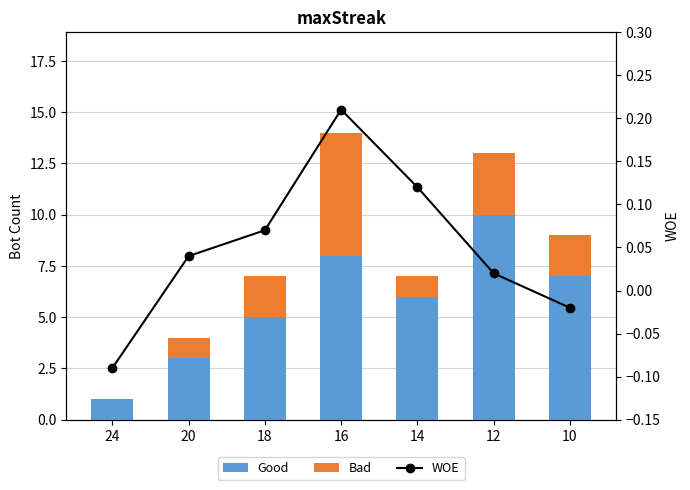

What is the average value of the Good series?

5.7